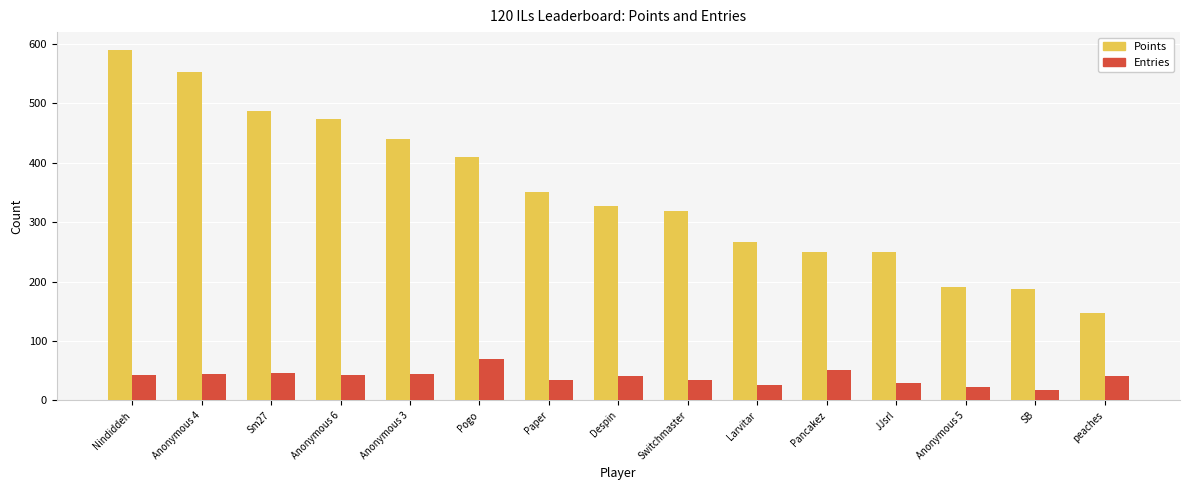

What position from the left is Pogo?

6